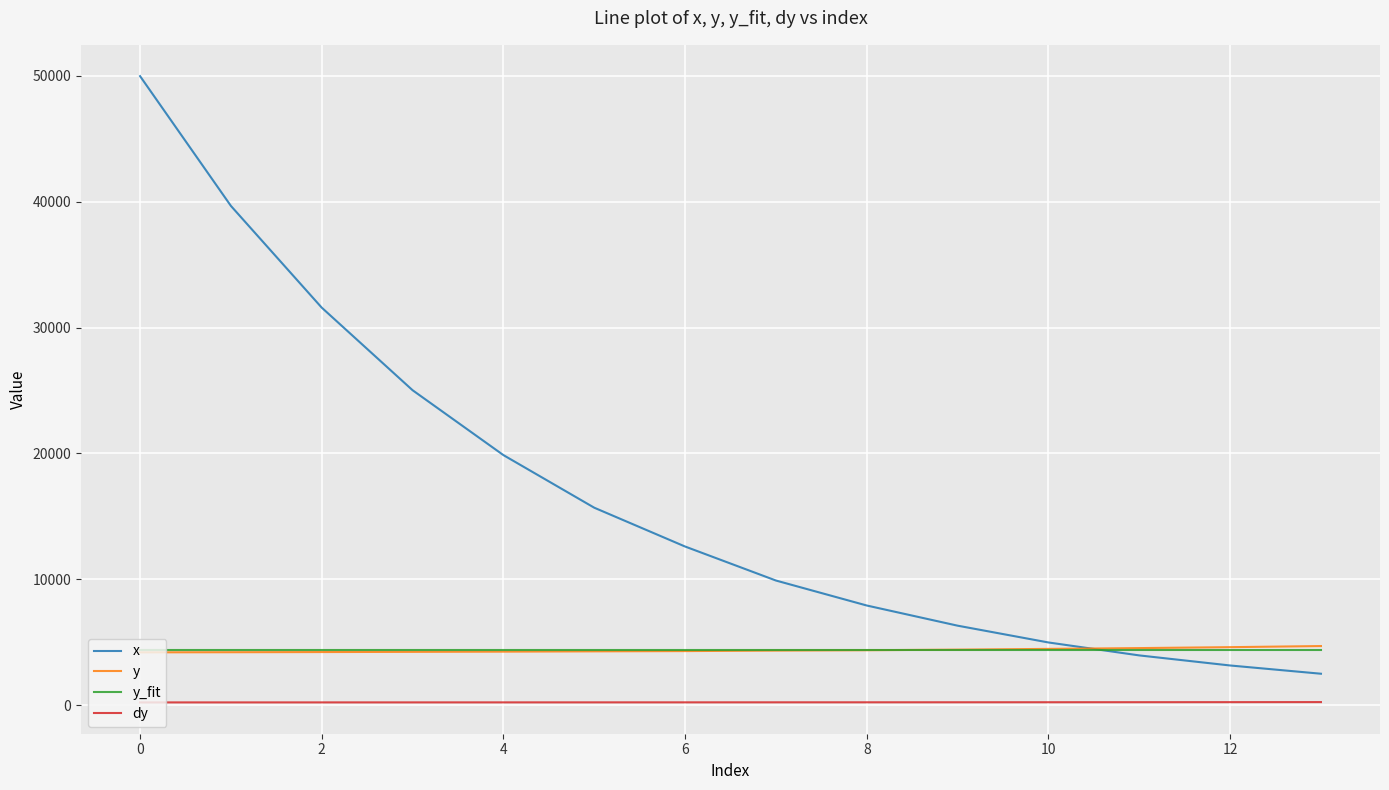

Which series has the largest total across all categories?

x